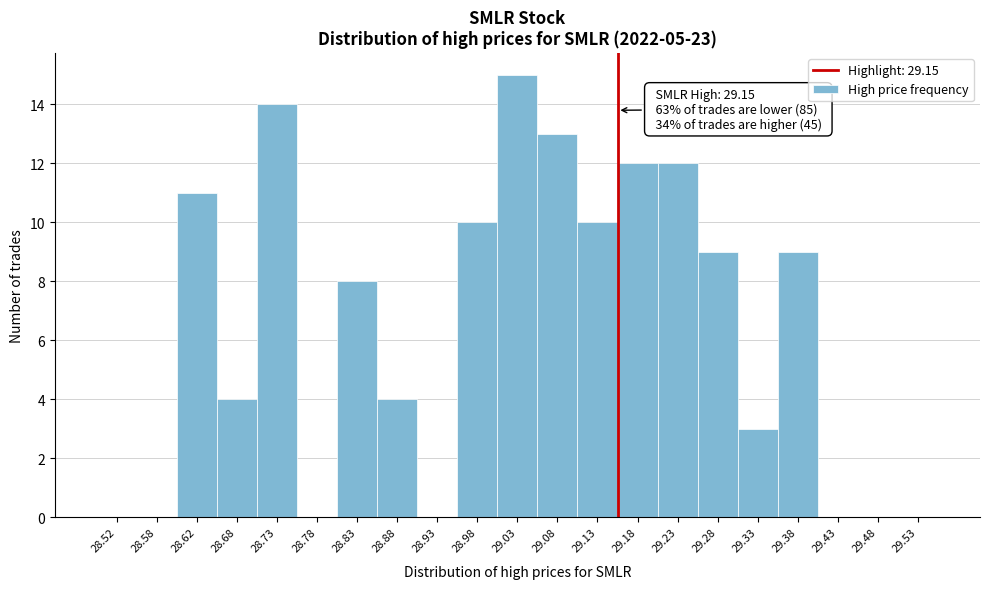

Which range on the x-axis has the tallest bar?

29.00 to 29.05